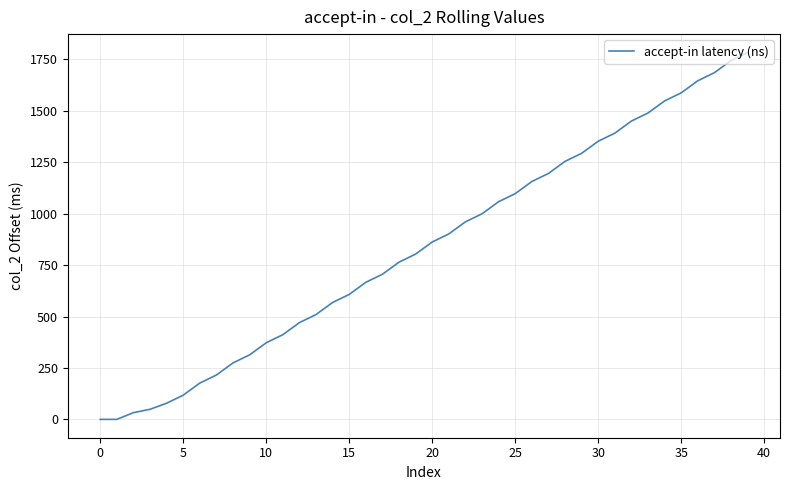

What is the maximum value shown in the chart?

1784.0